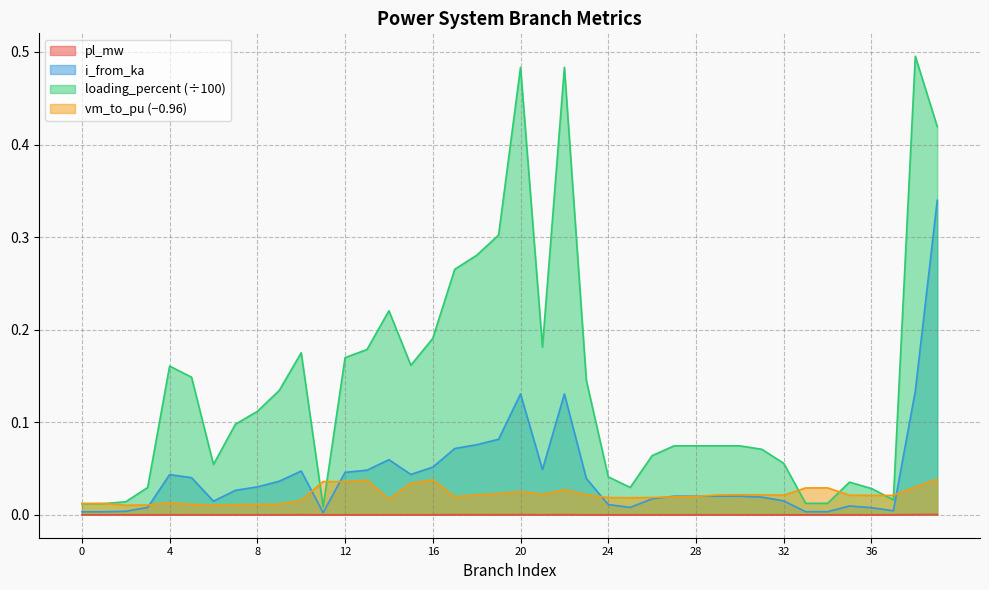

Reading left to right, transcribe all the data shown in this chart.

pl_mw: 0=0.0	1=0.0	2=0.0	3=0.0	4=0.0	5=0.0	6=0.0	7=0.0	8=0.0	9=0.0	10=0.0	11=0.0	12=0.0	13=0.0	14=0.0	15=0.0	16=0.0	17=0.0	18=0.0	19=0.0	20=0.0	21=0.0	22=0.0	23=0.0	24=0.0	25=0.0	26=0.0	27=0.0	28=0.0	29=0.0	30=0.0	31=0.0	32=0.0	33=0.0	34=0.0	35=0.0	36=0.0	37=0.0	38=0.0	39=0.0
i_from_ka: 0=0.0	1=0.0	2=0.0	3=0.0	4=0.0	5=0.0	6=0.0	7=0.0	8=0.0	9=0.0	10=0.0	11=0.0	12=0.0	13=0.0	14=0.1	15=0.0	16=0.1	17=0.1	18=0.1	19=0.1	20=0.1	21=0.0	22=0.1	23=0.0	24=0.0	25=0.0	26=0.0	27=0.0	28=0.0	29=0.0	30=0.0	31=0.0	32=0.0	33=0.0	34=0.0	35=0.0	36=0.0	37=0.0	38=0.1	39=0.3
loading_percent: 0=0.0	1=0.0	2=0.0	3=0.0	4=0.2	5=0.1	6=0.1	7=0.1	8=0.1	9=0.1	10=0.2	11=0.0	12=0.2	13=0.2	14=0.2	15=0.2	16=0.2	17=0.3	18=0.3	19=0.3	20=0.5	21=0.2	22=0.5	23=0.1	24=0.0	25=0.0	26=0.1	27=0.1	28=0.1	29=0.1	30=0.1	31=0.1	32=0.1	33=0.0	34=0.0	35=0.0	36=0.0	37=0.0	38=0.5	39=0.4
vm_to_pu: 0=0.0	1=0.0	2=0.0	3=0.0	4=0.0	5=0.0	6=0.0	7=0.0	8=0.0	9=0.0	10=0.0	11=0.0	12=0.0	13=0.0	14=0.0	15=0.0	16=0.0	17=0.0	18=0.0	19=0.0	20=0.0	21=0.0	22=0.0	23=0.0	24=0.0	25=0.0	26=0.0	27=0.0	28=0.0	29=0.0	30=0.0	31=0.0	32=0.0	33=0.0	34=0.0	35=0.0	36=0.0	37=0.0	38=0.0	39=0.0